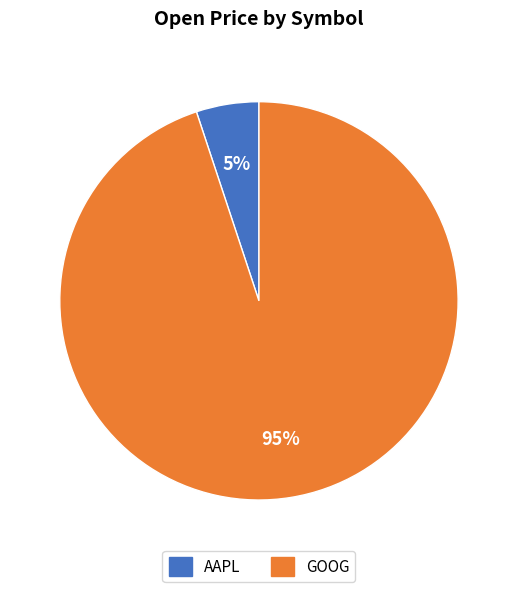

Do GOOG and AAPL together represent more than half of the pie?

Yes